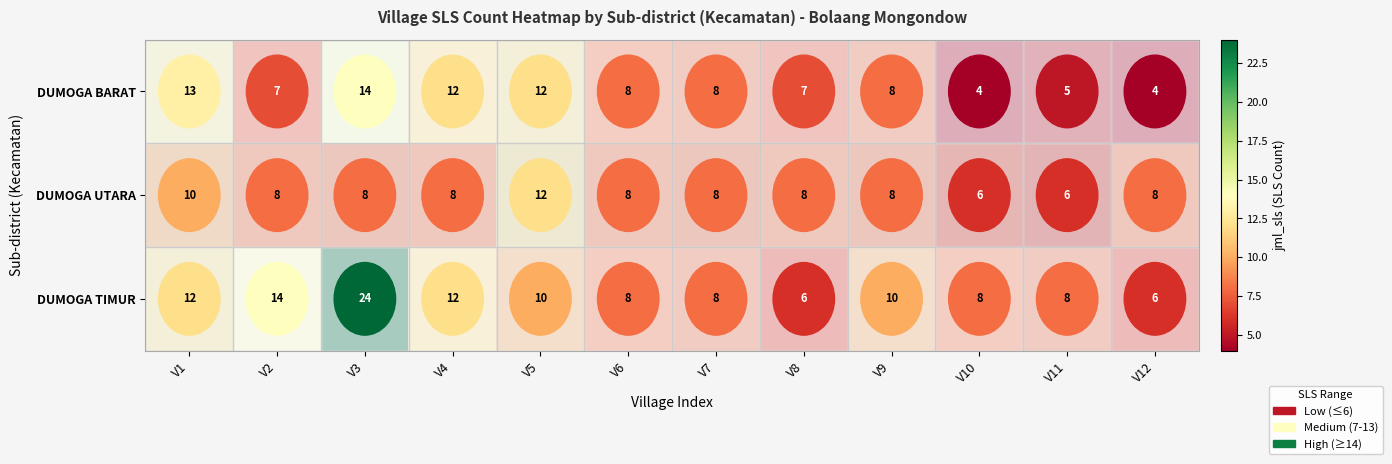

Is it true that DUMOGA TIMUR equals 17 at V4?

False